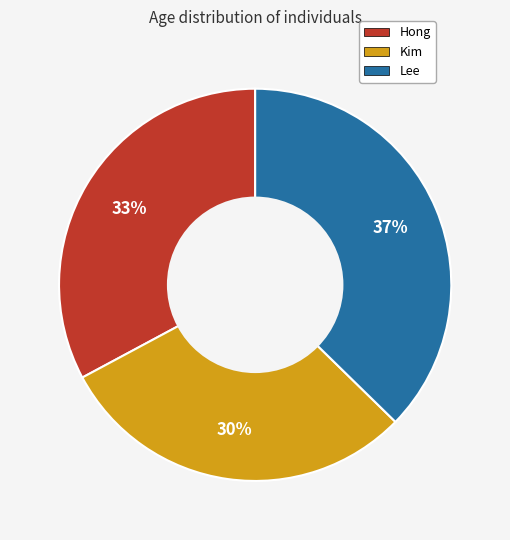

To the nearest percent, what is the difference between the largest and smallest slice percentages?

7%